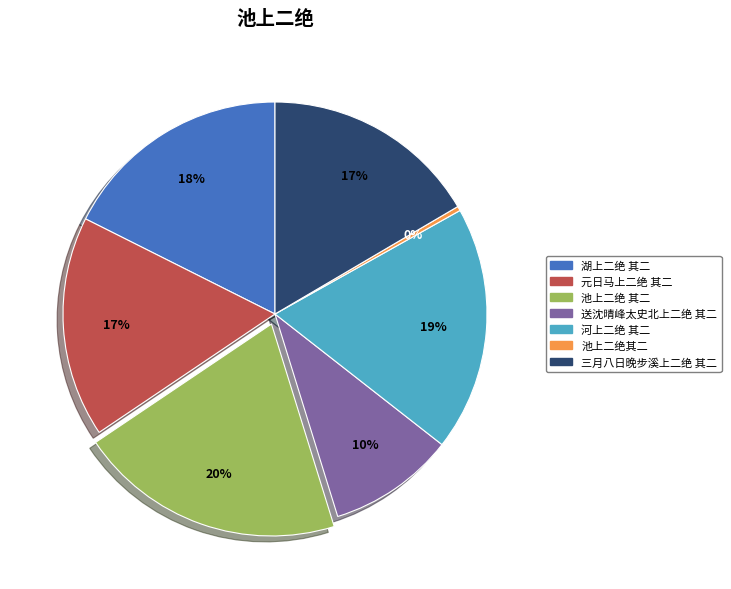

Combined, do 元日马上二绝 其二 and 送沈晴峰太史北上二绝 其二 account for over 50%?

No